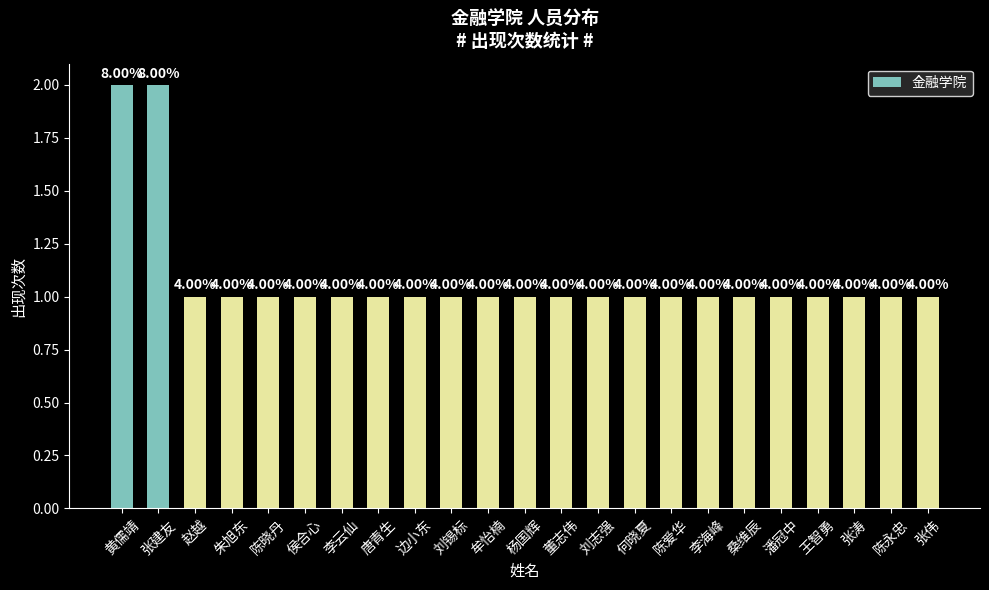

List the labels in order of value, smallest first.

赵越, 朱旭东, 陈晓丹, 侯合心, 李云仙, 唐青生, 边小东, 刘锡标, 牟怡楠, 杨国辉, 董志伟, 刘志强, 何晓夏, 陈爱华, 李海峰, 桑维辰, 潘冠中, 王智勇, 张涛, 陈永忠, 张伟, 黄儒靖, 张建友